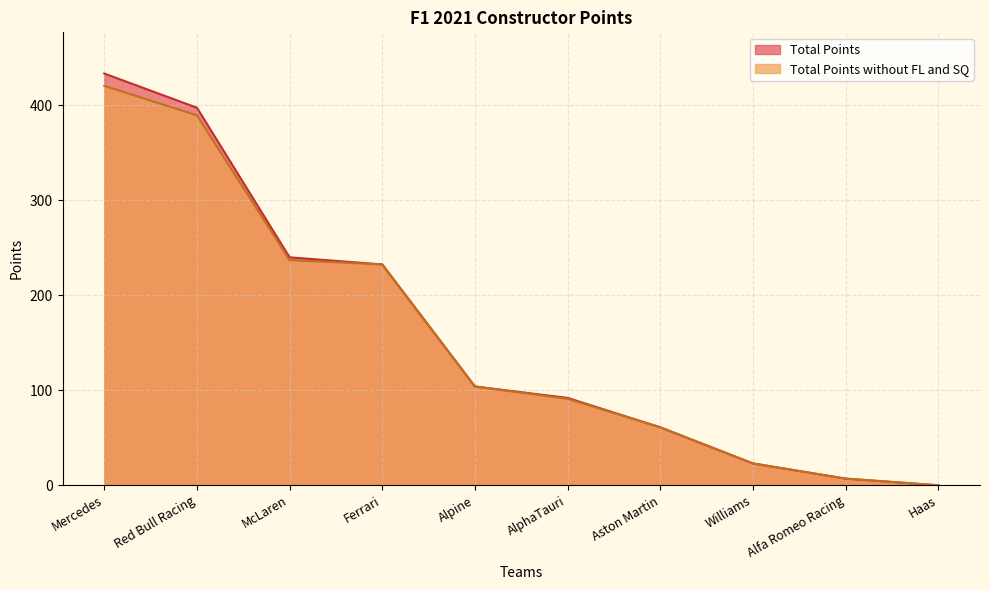

What is the value of the Total Points without FL and SQ point at the 3rd from the left?

237.0